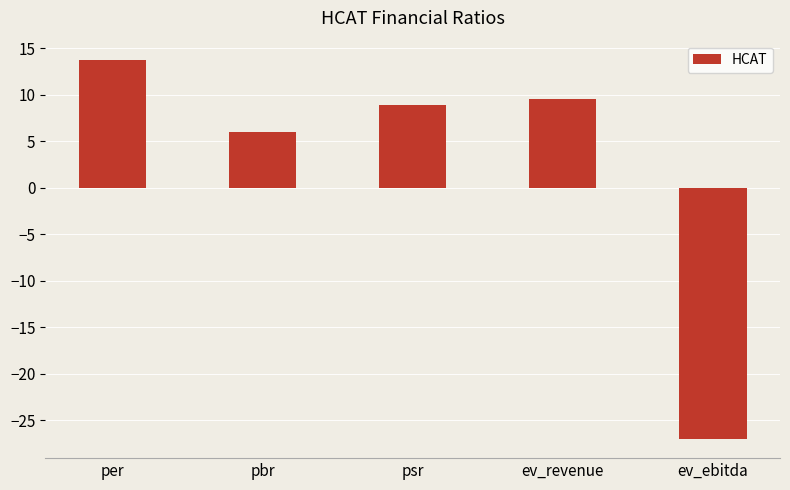

List the labels in order of value, smallest first.

ev_ebitda, pbr, psr, ev_revenue, per